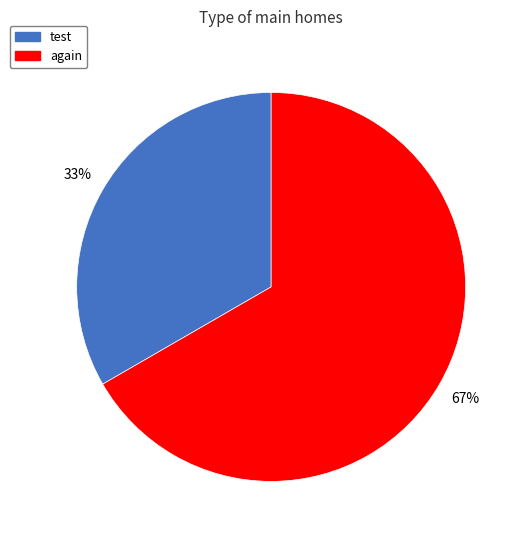

What is the smallest slice in the pie chart?

test